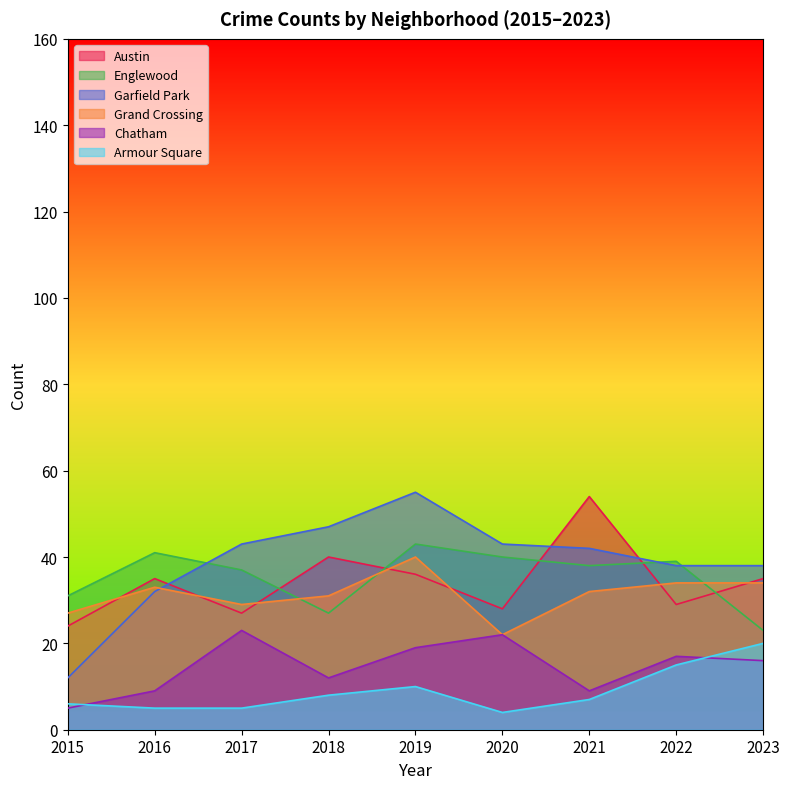

What is the difference between the highest and lowest values at 2018?

39